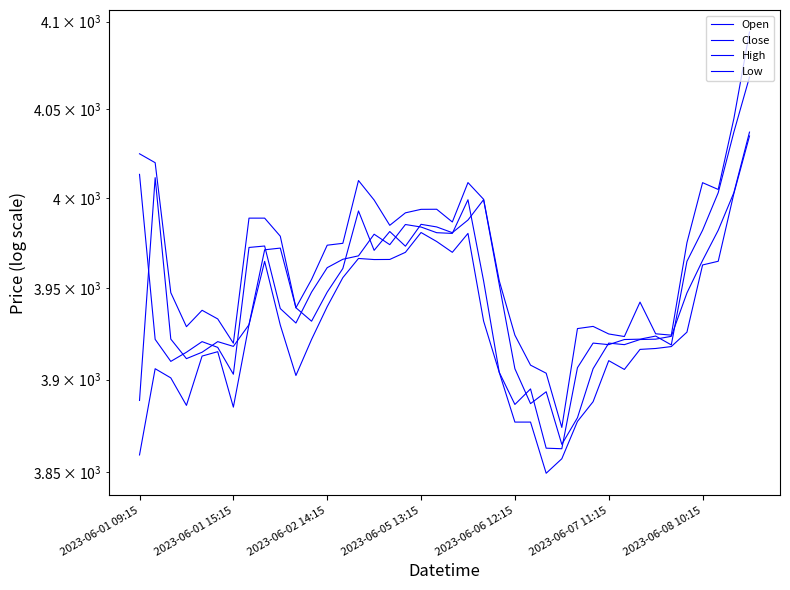

Rank the categories by High value from highest to lowest.

39, 38, 2023-06-01 09:15, 2023-06-01 15:15, 14, 21, 36, 37, 22, 15, 19, 18, 17, 7, 8, 20, 16, 9, 35, 13, 12, 11, 23, 2023-06-02 14:15, 32, 10, 2023-06-06 12:15, 2023-06-07 11:15, 29, 2023-06-05 13:15, 28, 33, 30, 24, 34, 31, 2023-06-08 10:15, 25, 26, 27